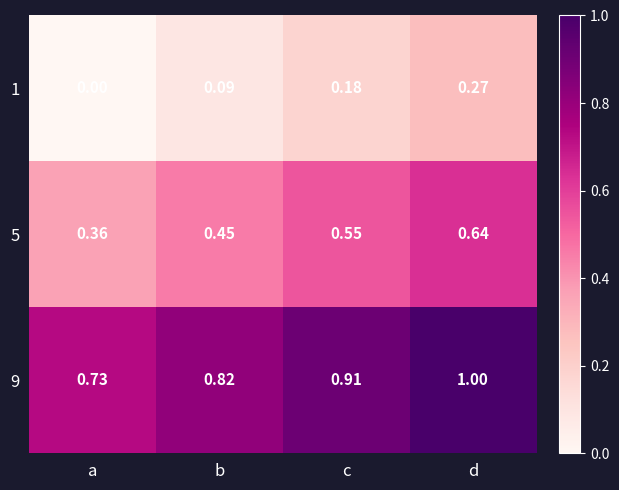

At d, list the series in order from largest to smallest.

9, 5, 1